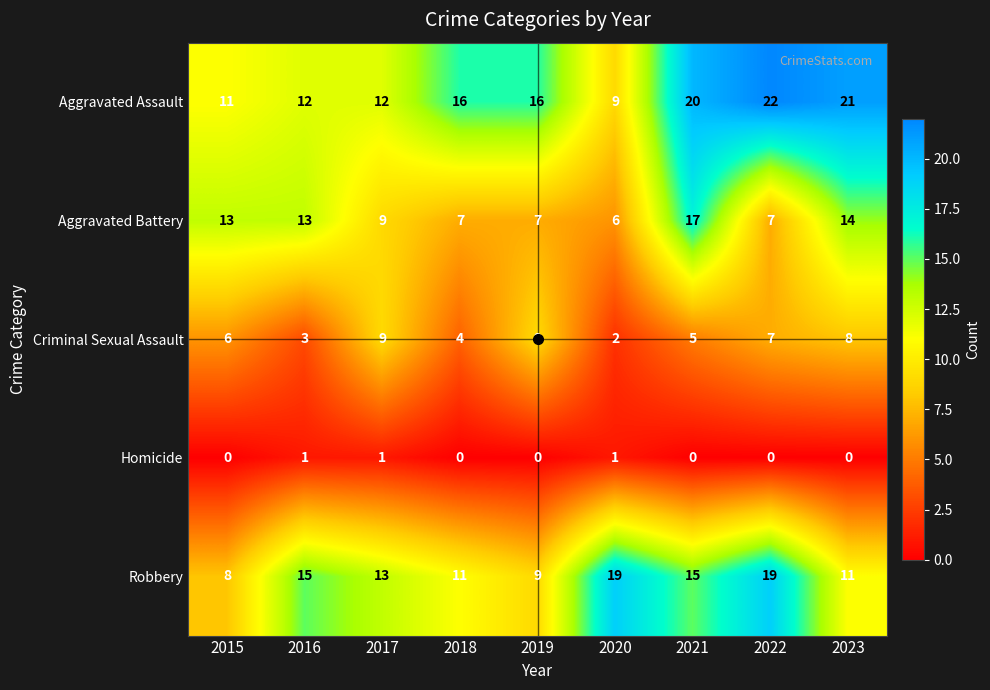

Count the Criminal Sexual Assault values in the range 4 to 8.

5